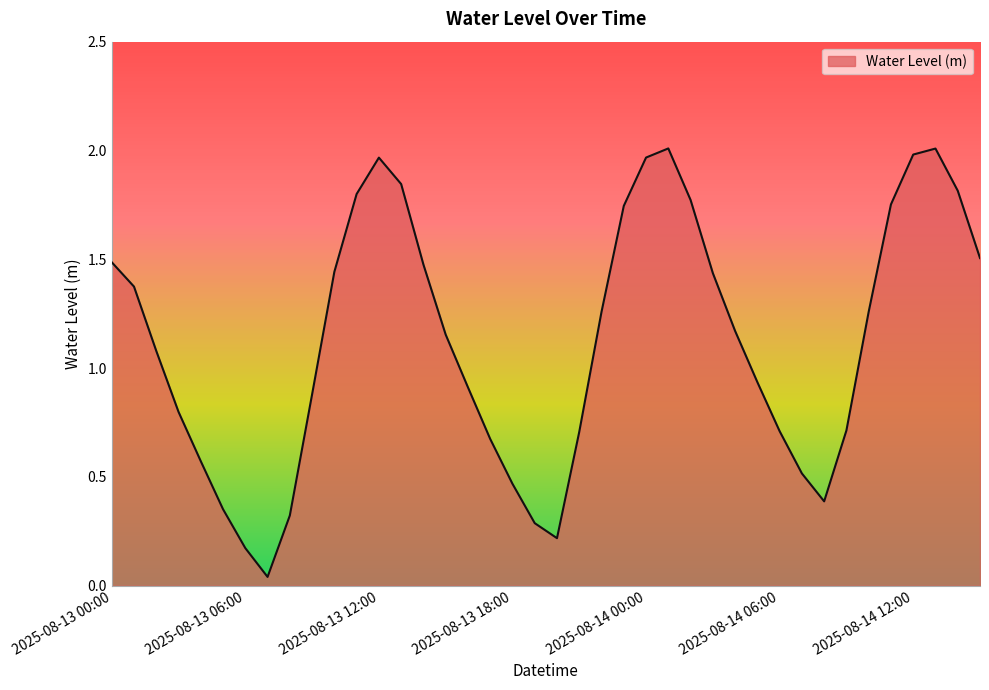

How many lines are shown in the chart?

1